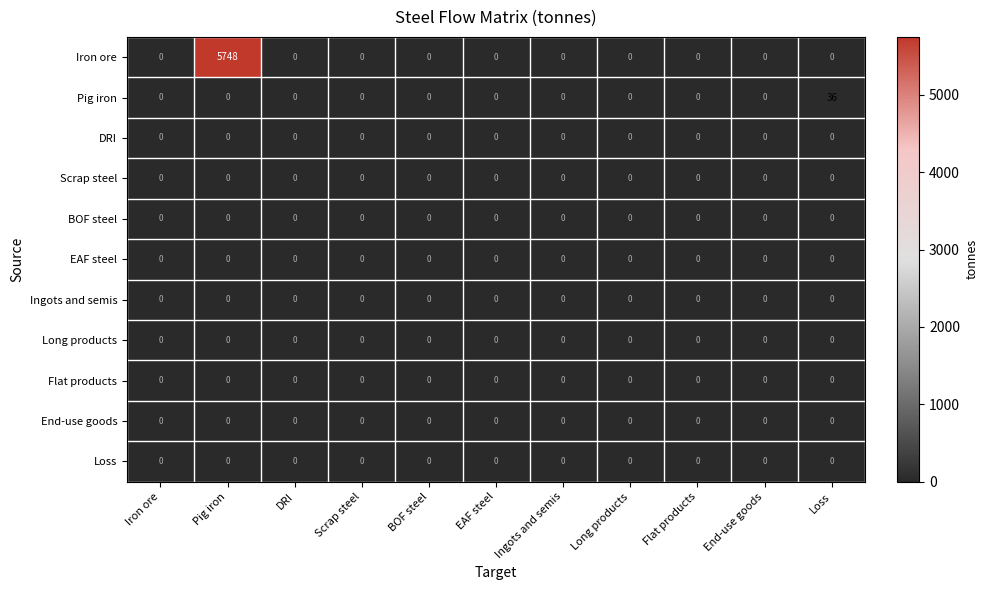

What is the average value of the Iron ore series?

523